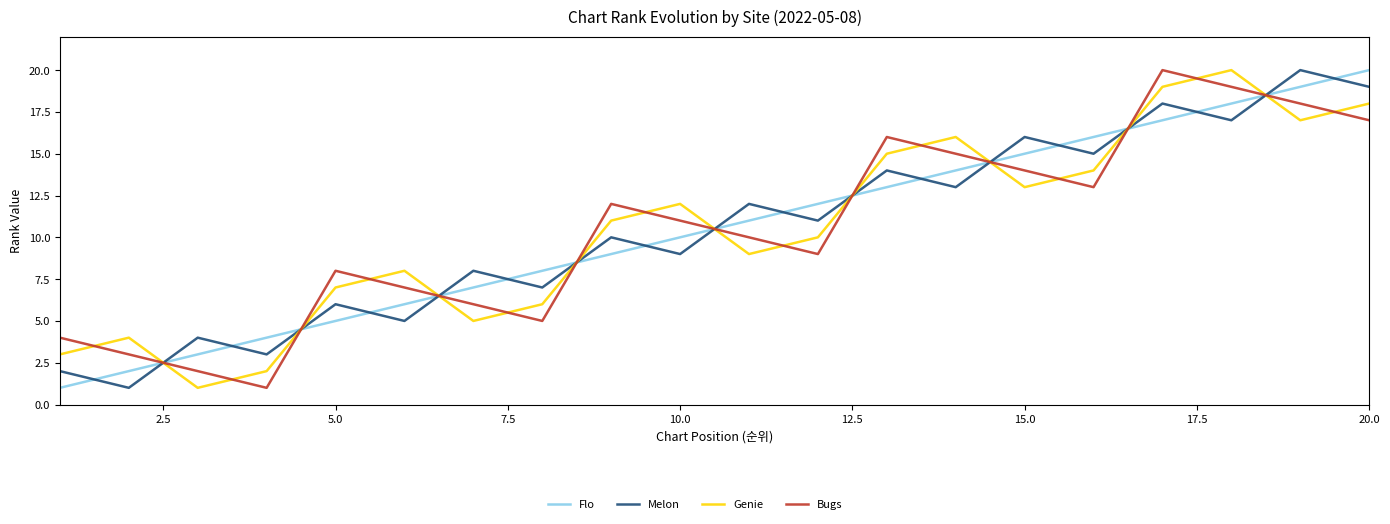

How many times do Flo and Melon cross each other?

19